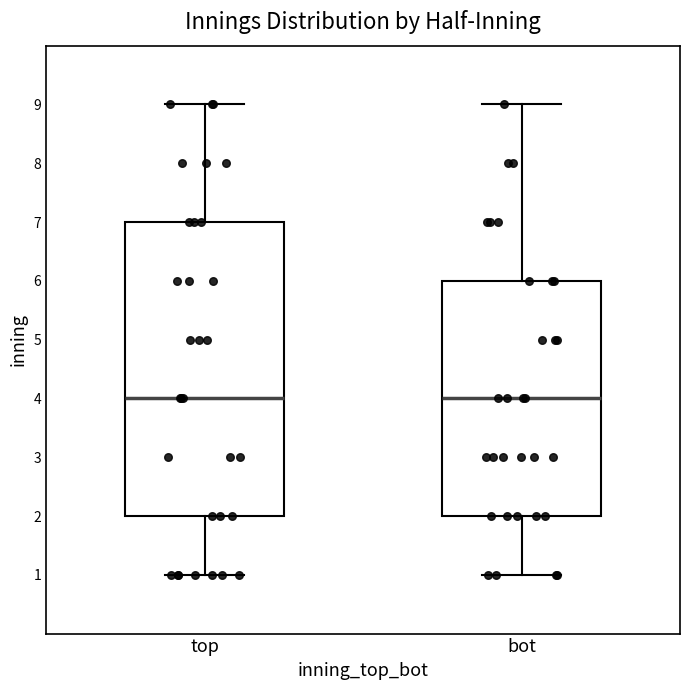

Where does the median line of the box for bot sit on the y-axis? The values are not printed on the chart, so give them approximately, as read against the axis.

4